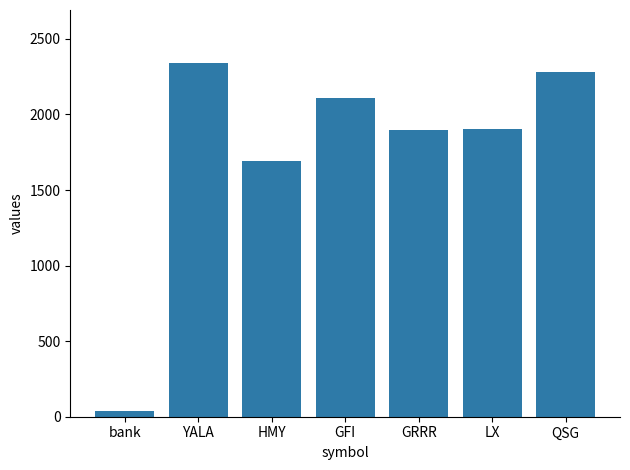

What position from the left is GRRR?

5